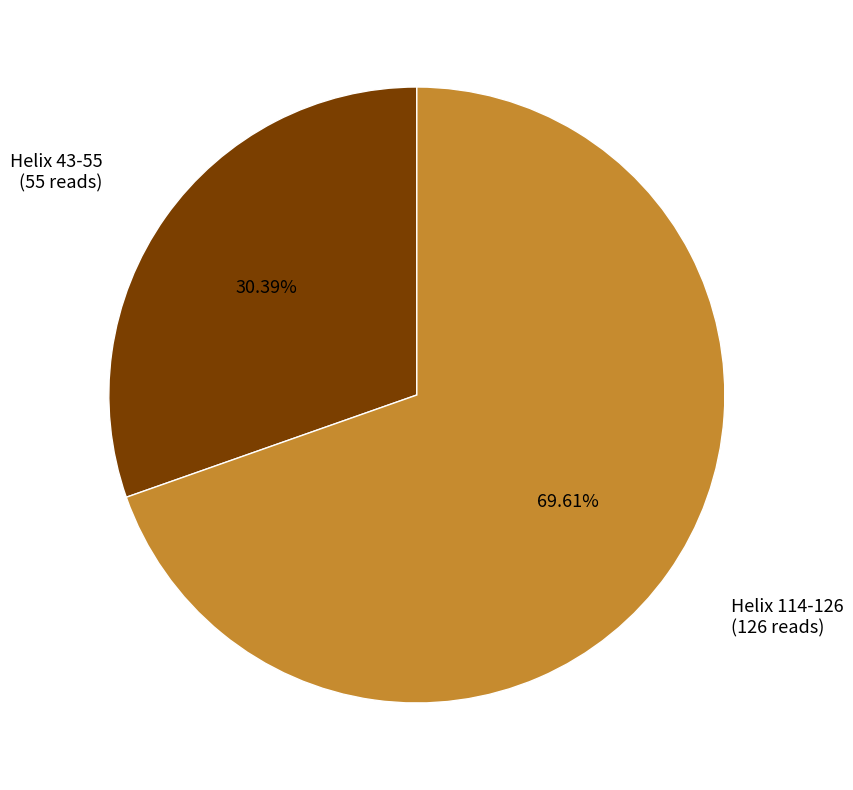

Is there a majority slice in this chart?

Yes